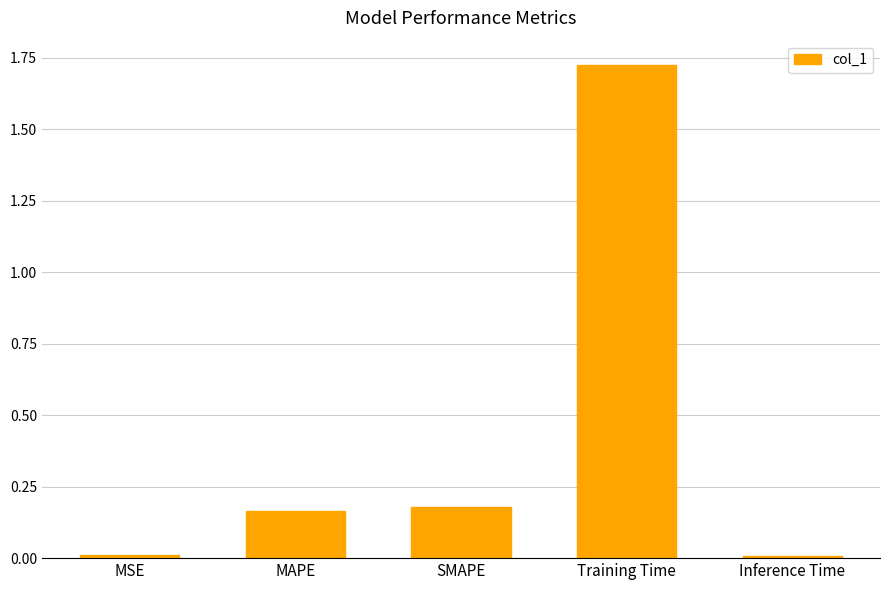

The chart shows a value of 2.5 at Training Time. True or false?

False